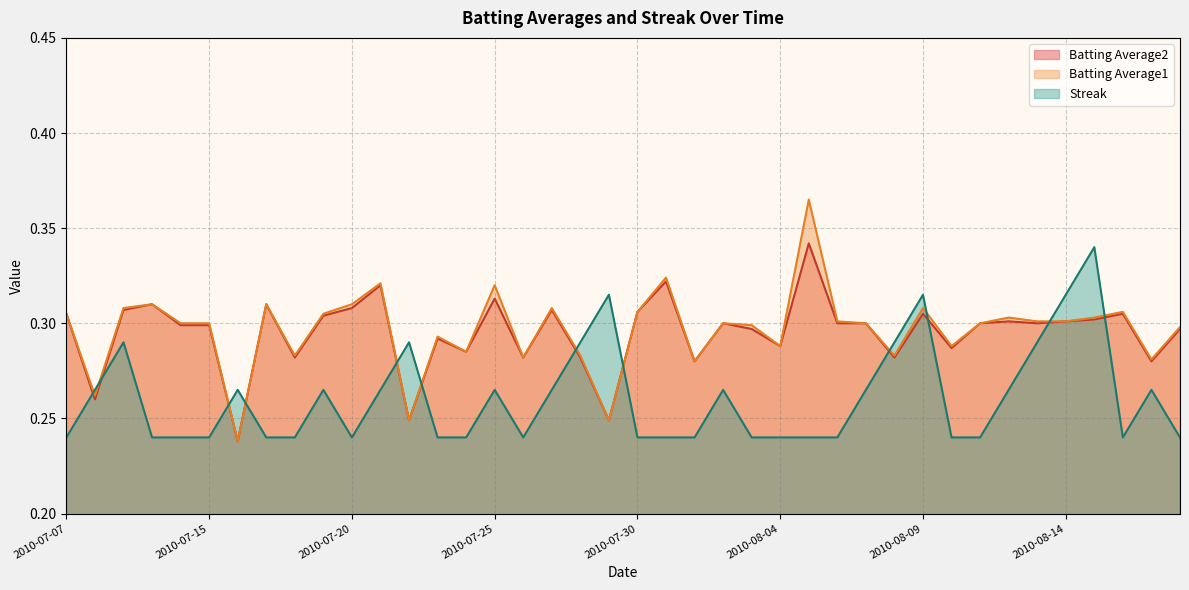

Is it true that Batting Average2 equals 0.3 at 2010-07-17?

True